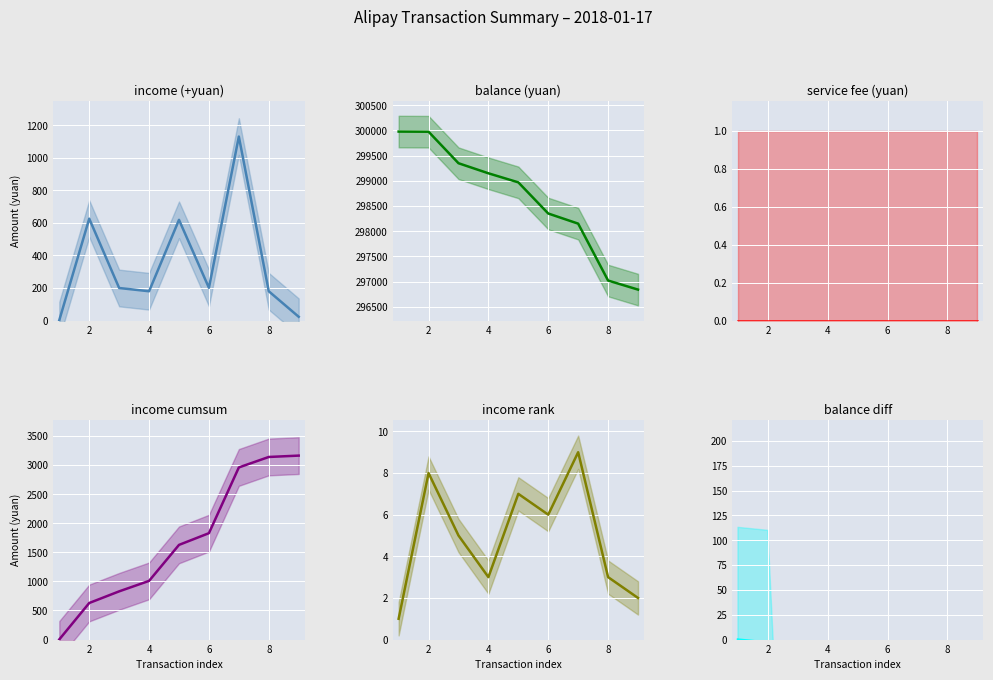

True or false: balance diff has more than 1 points higher than both neighbors.

True